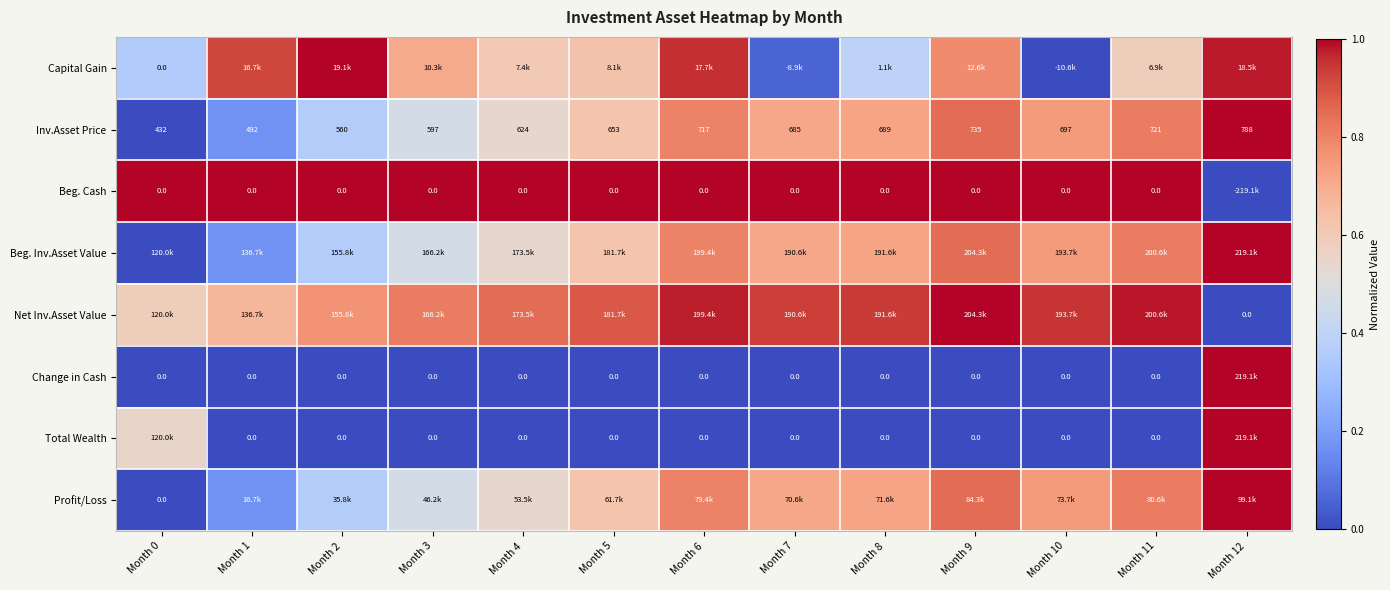

How many values in Change in Cash are above zero?

1